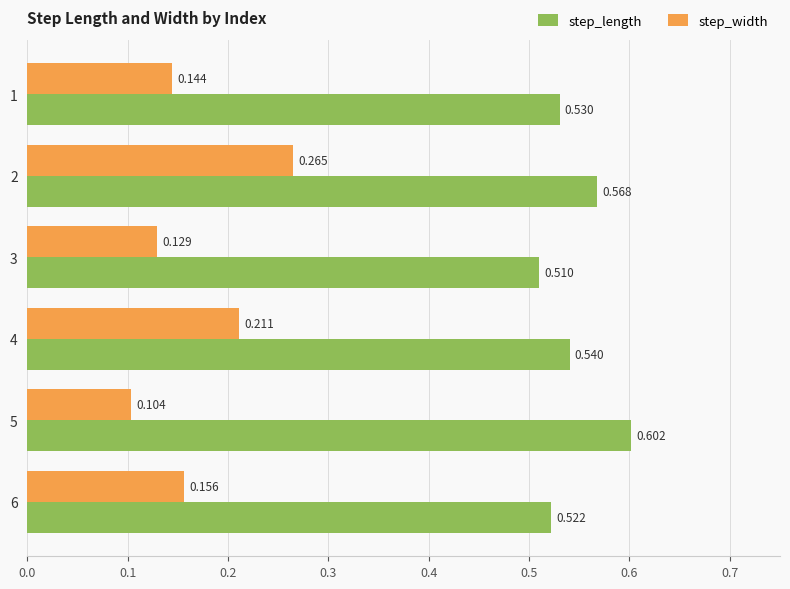

List the series in order of their peak value, highest first.

step_length, step_width